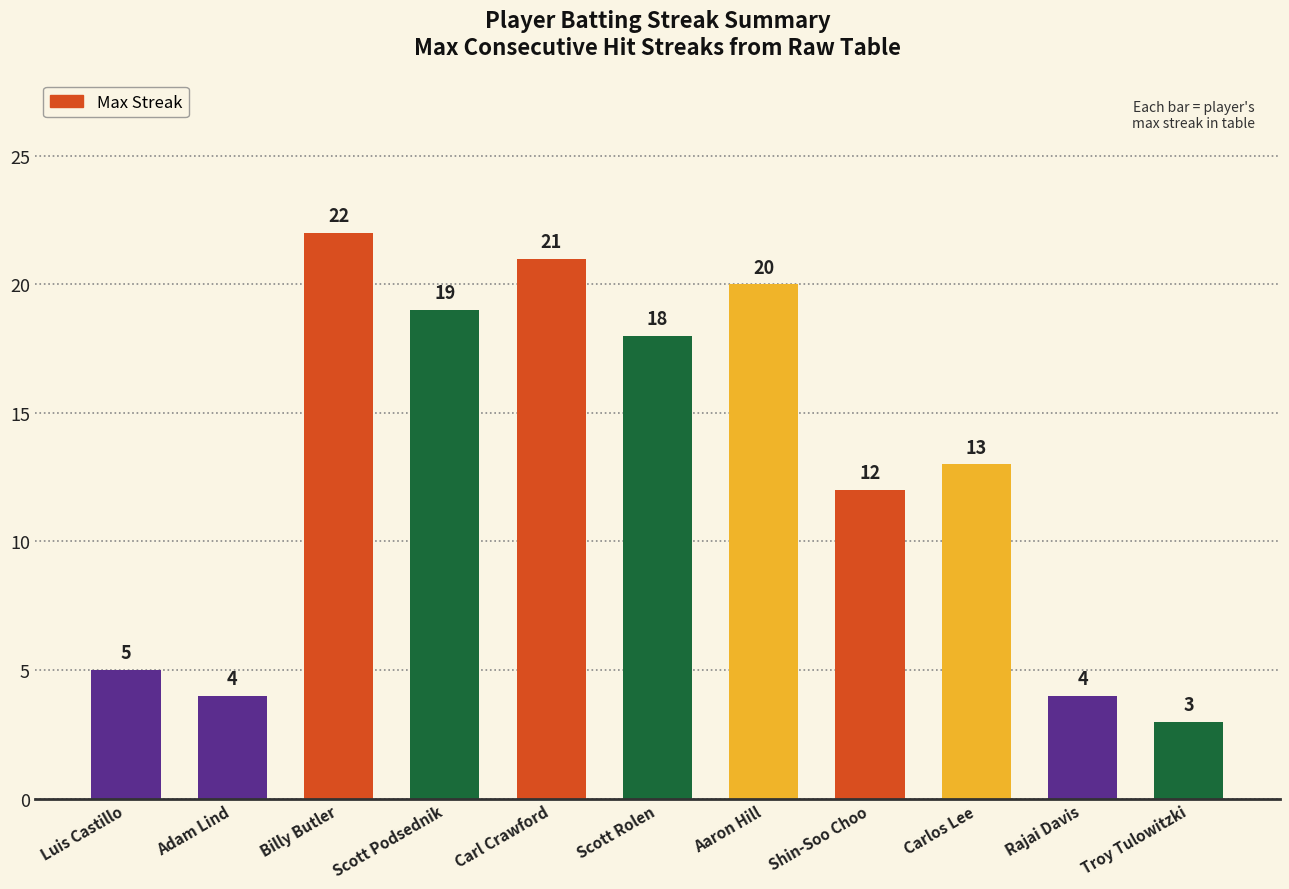

What is the difference between the values at Carlos Lee and Luis Castillo?

8